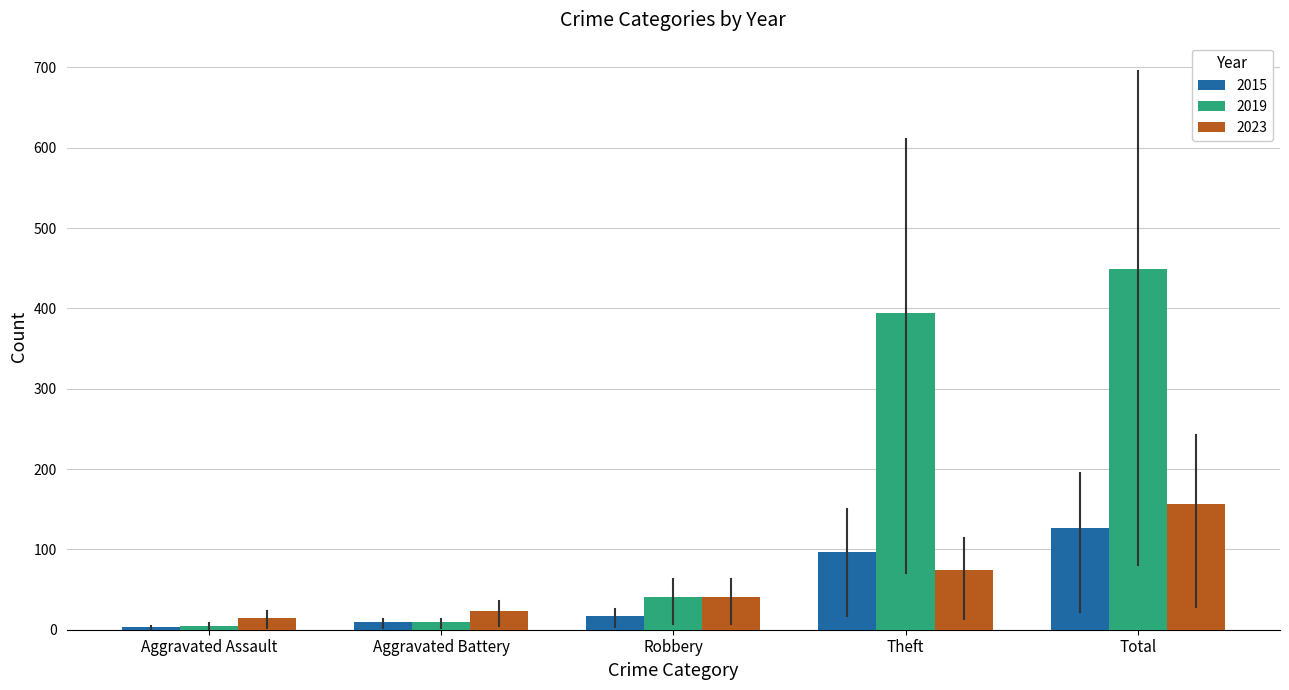

The value of 2023 at Total is 156. True or false?

True